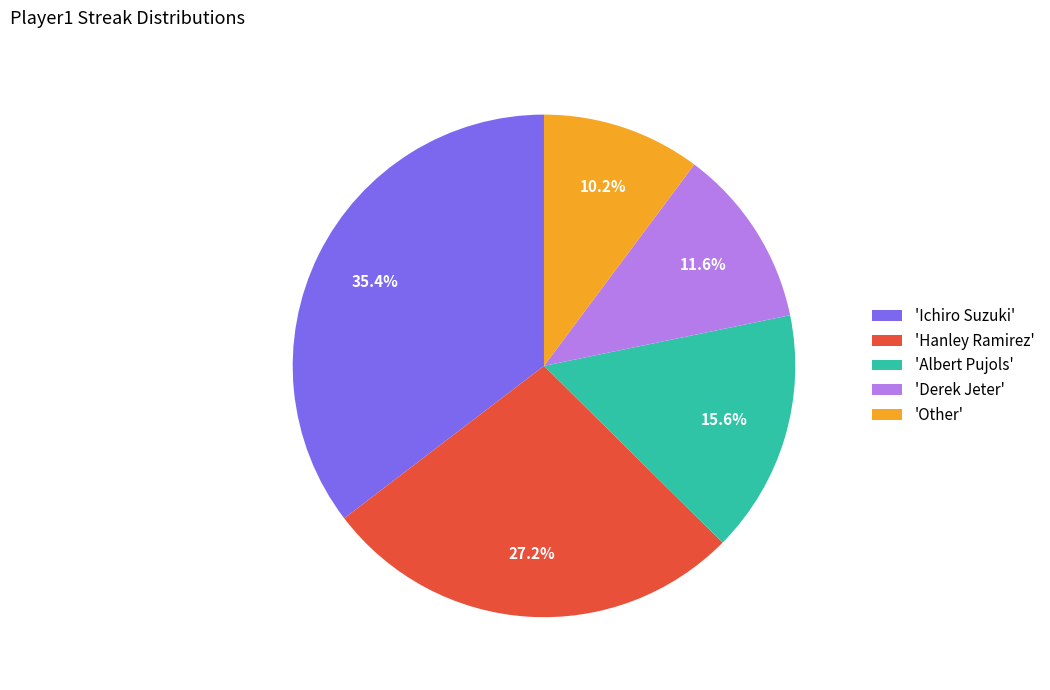

Which has a higher value, 'Hanley Ramirez' or 'Ichiro Suzuki'?

'Ichiro Suzuki'